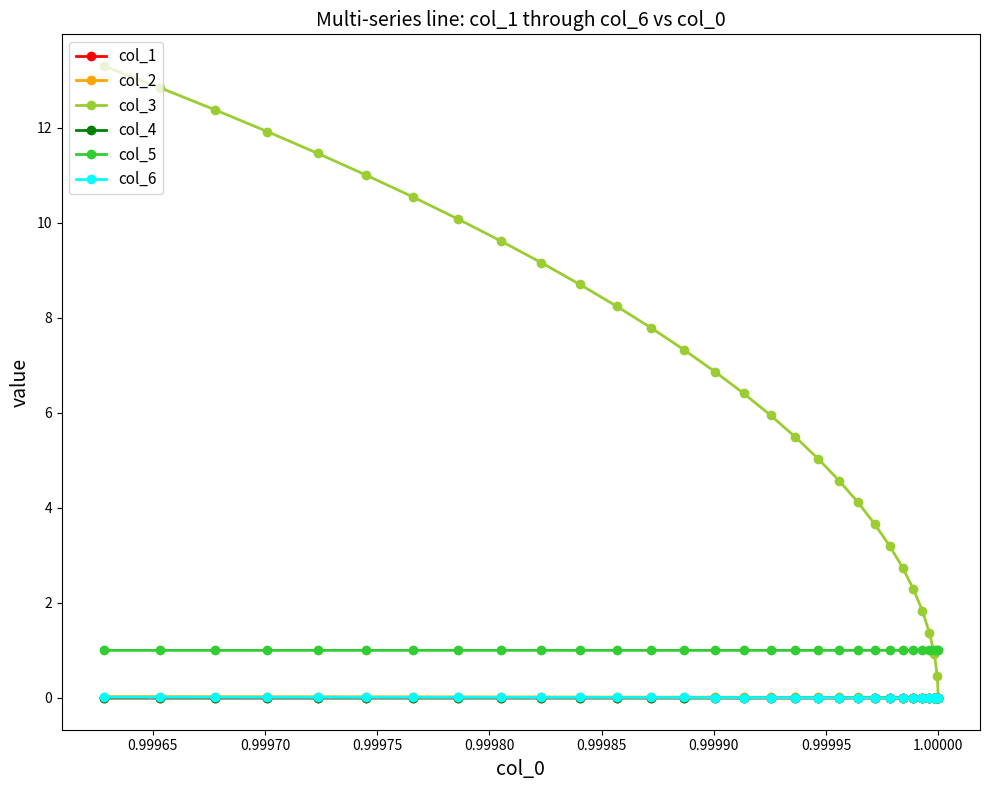

What is the value of the col_3 point at the 10th from the left?

9.2